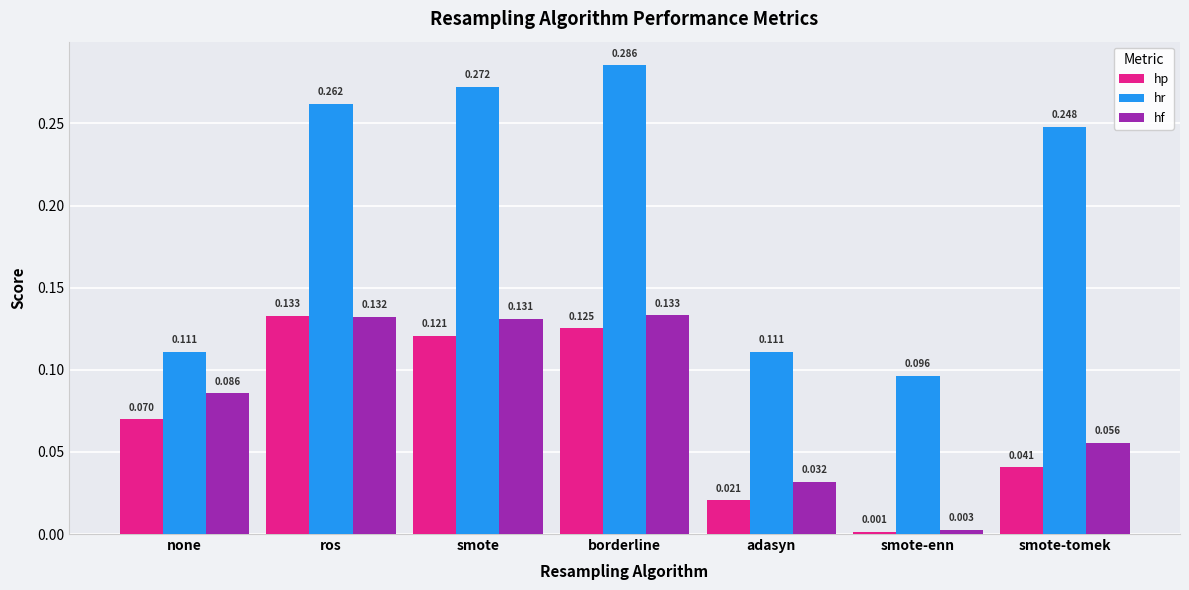

Between none and borderline, which series saw the biggest shift?

hr